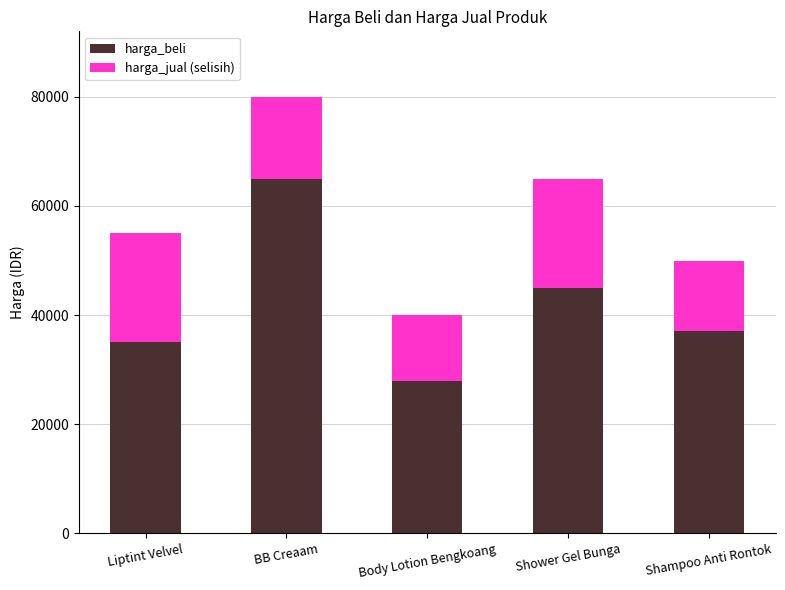

List the labels in order of harga_beli value, smallest first.

Body Lotion Bengkoang, Liptint Velvel, Shampoo Anti Rontok, Shower Gel Bunga, BB Creaam